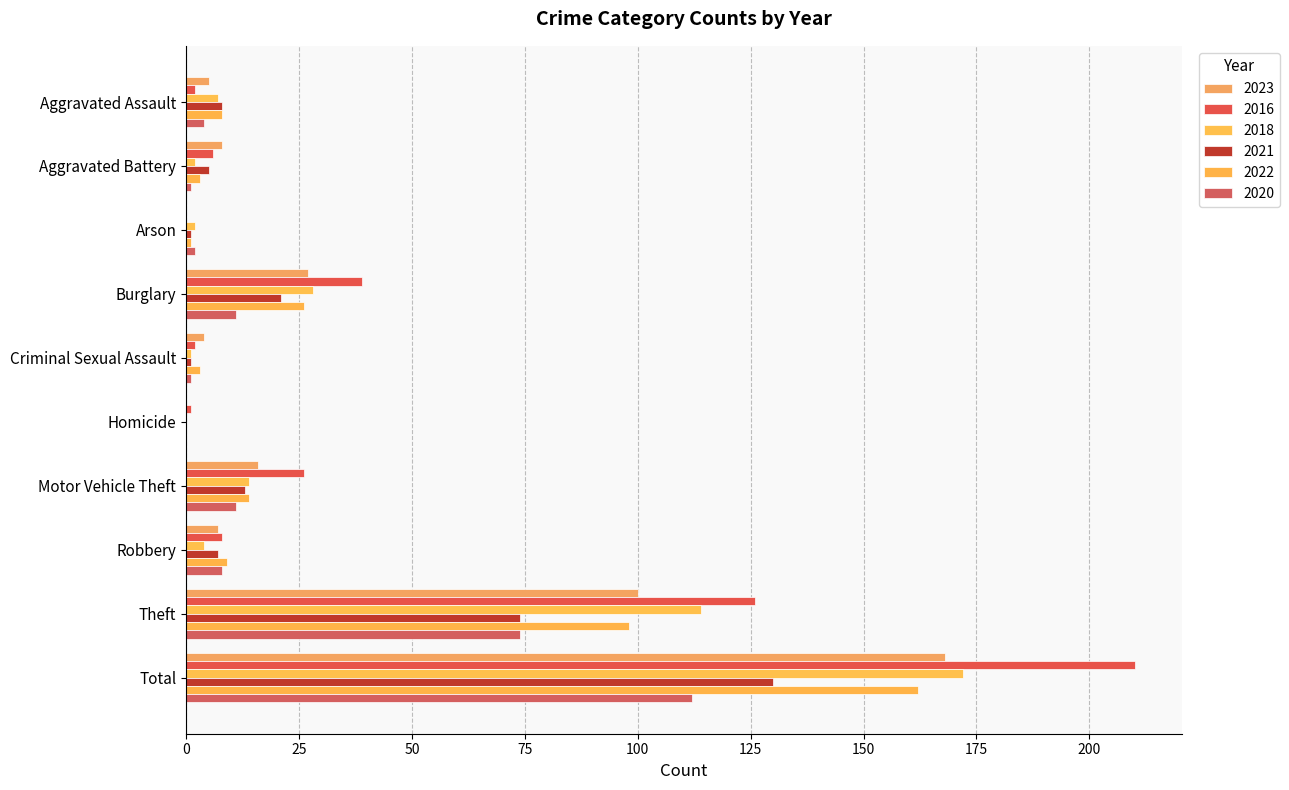

At how many categories does at least one series exceed 43?

2